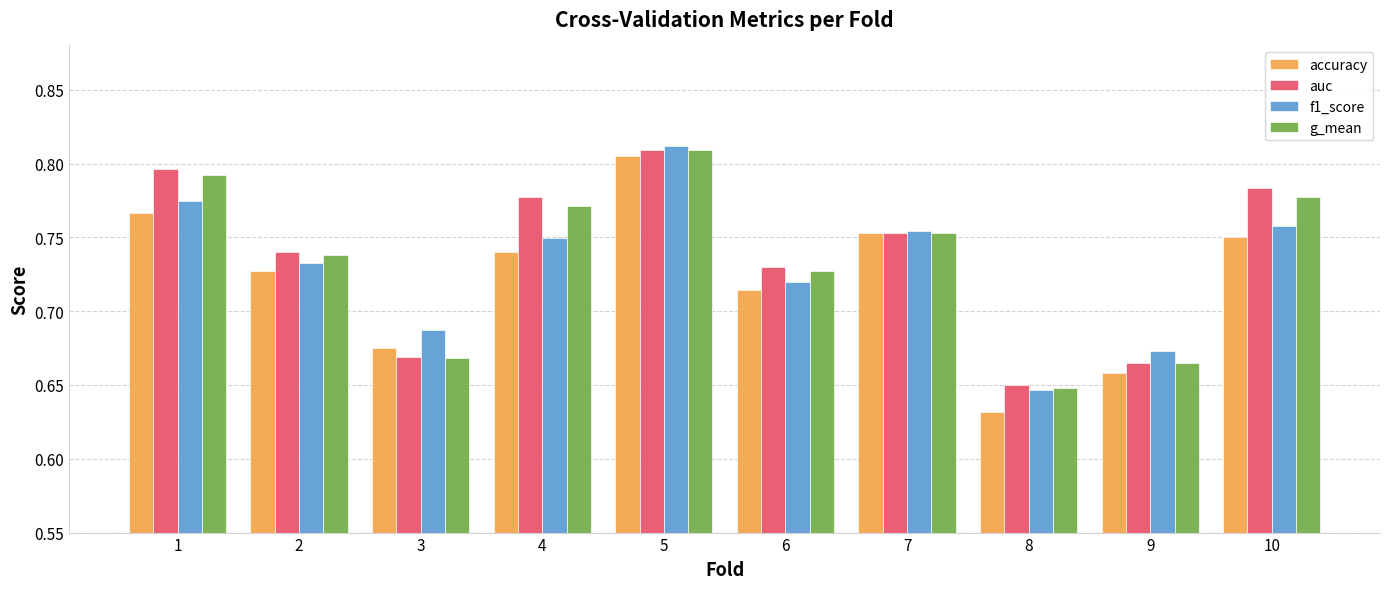

How many bars are there in each group?

4